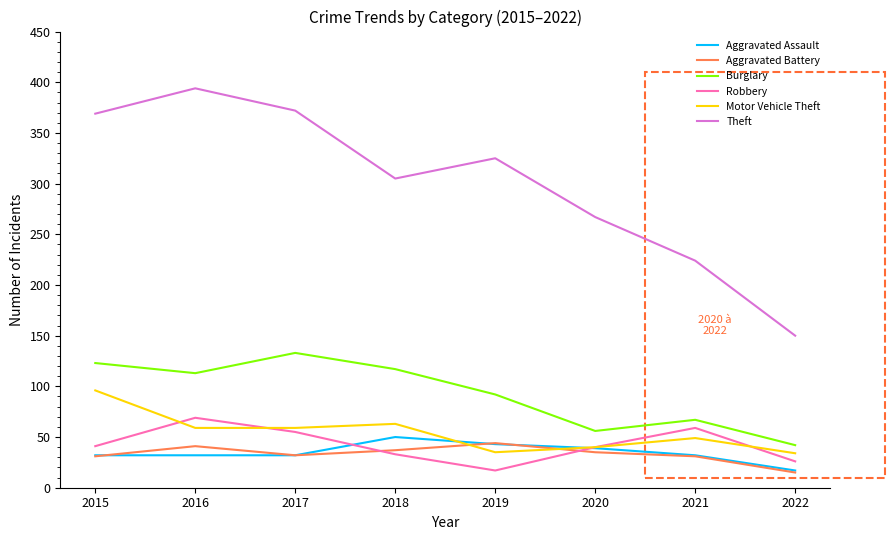

Does the chart display data point markers on the line(s)?

No